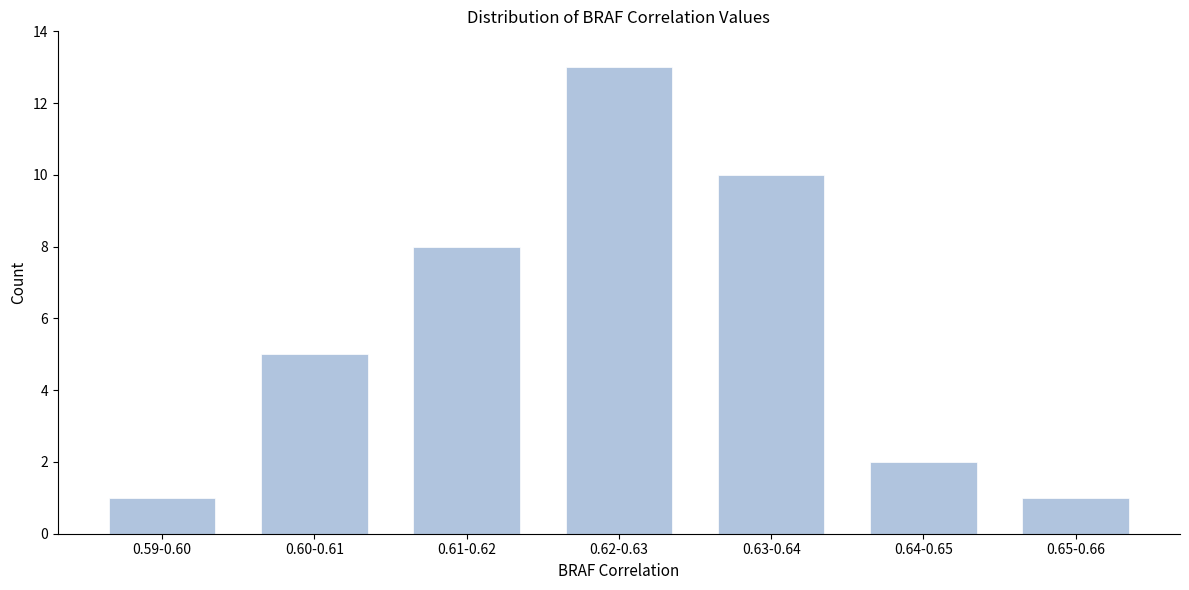

Reading left to right, list all the values displayed in this chart.

0.59-0.60=1	0.60-0.61=5	0.61-0.62=8	0.62-0.63=13	0.63-0.64=10	0.64-0.65=2	0.65-0.66=1